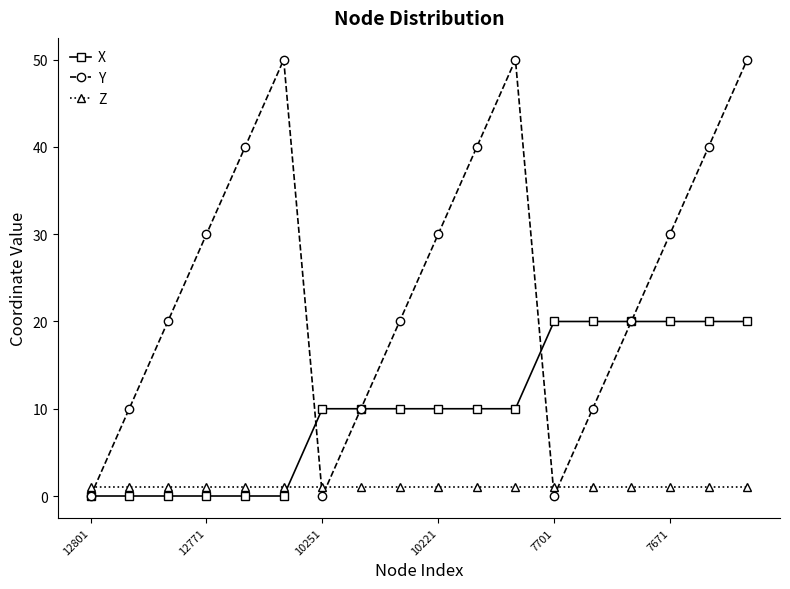

Rank the series by their maximum value, from highest to lowest.

Y, X, Z